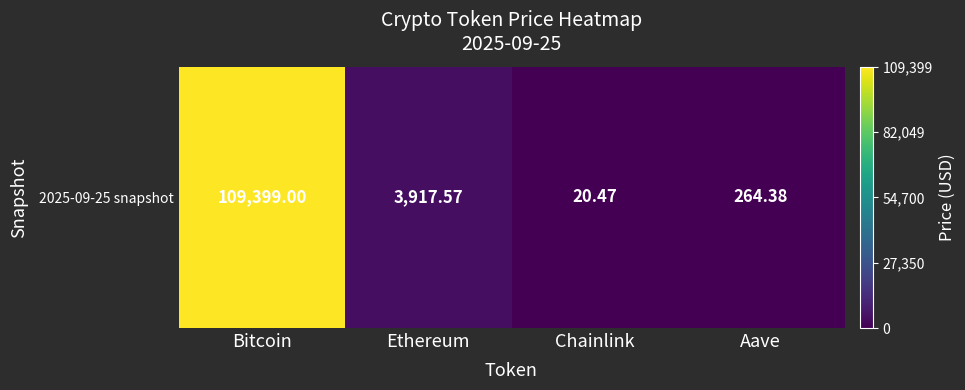

Rank the categories by value from highest to lowest.

Bitcoin, Ethereum, Aave, Chainlink